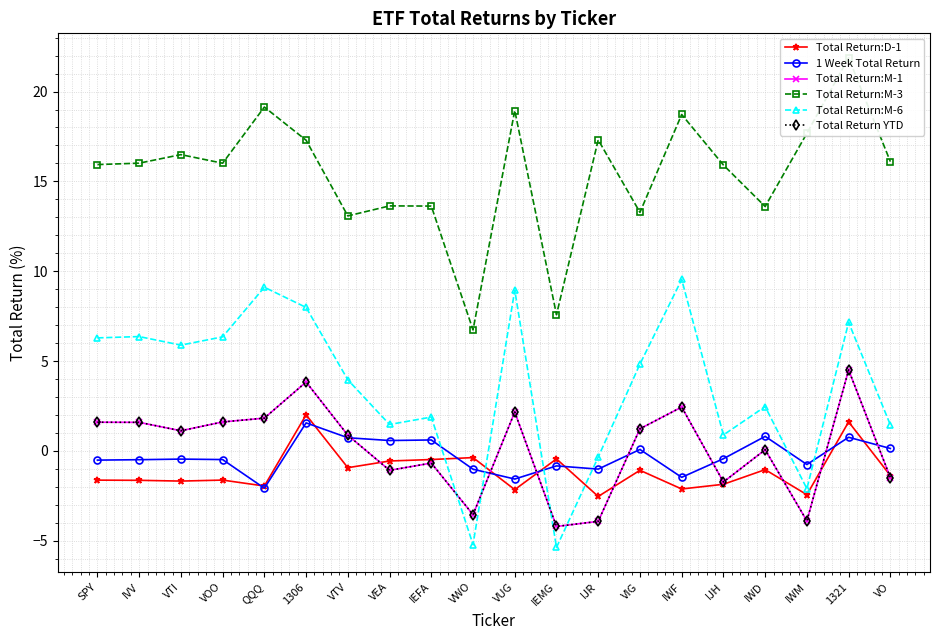

Rank the categories by Total Return:D-1 value from lowest to highest.

IJR, IWM, VUG, IWF, QQQ, IJH, VTI, IVV, SPY, VOO, VO, VIG, IWD, VTV, VEA, IEFA, IEMG, VWO, 1321, 1306